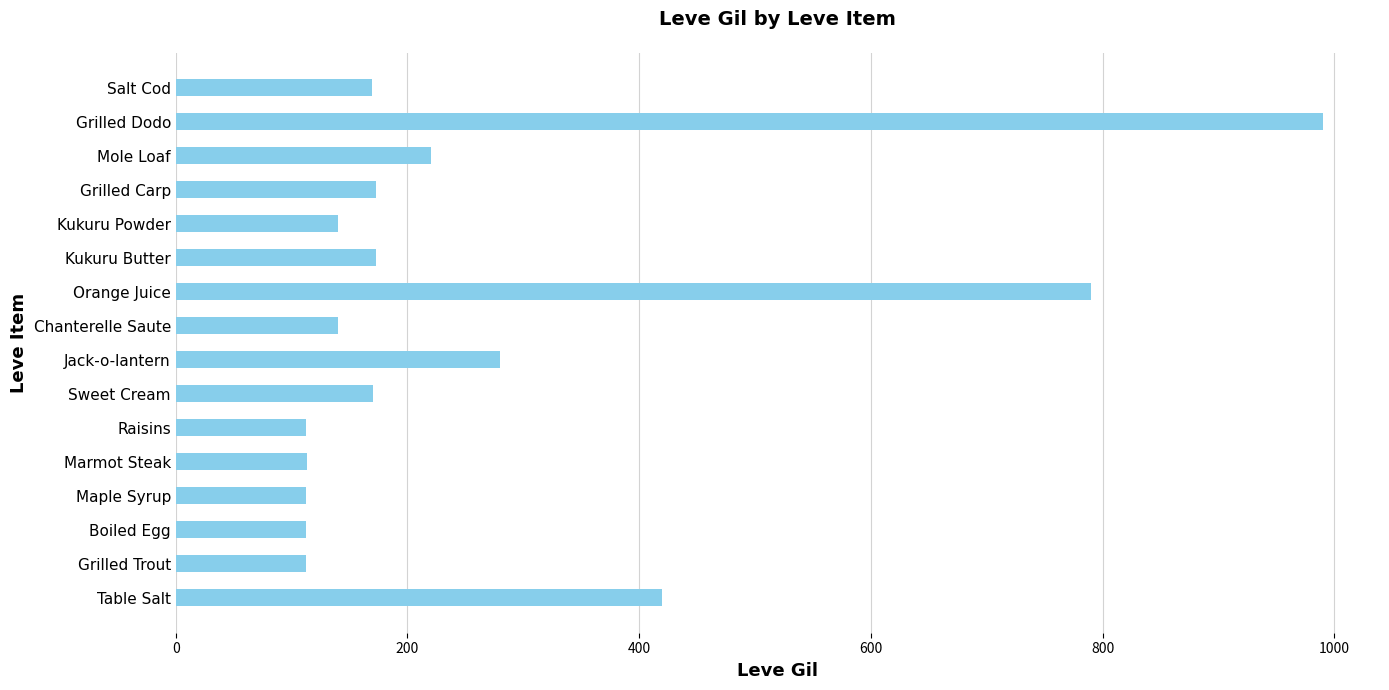

Between Mole Loaf and Orange Juice, which is larger?

Orange Juice